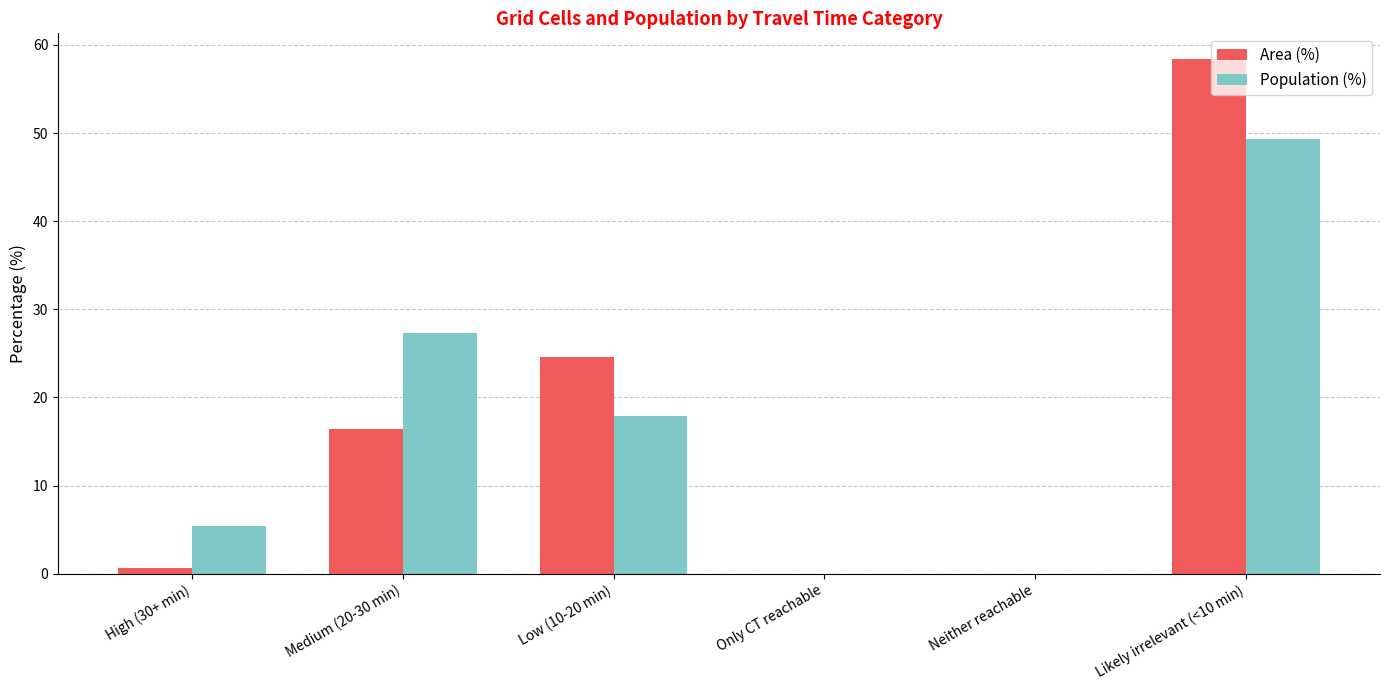

Reading left to right, what are all the values shown in this chart?

Area (%): High (30+ min)=0.6	Medium (20-30 min)=16.4	Low (10-20 min)=24.6	Only CT reachable=0.0	Neither reachable=0.0	Likely irrelevant (<10 min)=58.4
Population (%): High (30+ min)=5.4	Medium (20-30 min)=27.3	Low (10-20 min)=17.9	Only CT reachable=0.0	Neither reachable=0.0	Likely irrelevant (<10 min)=49.3